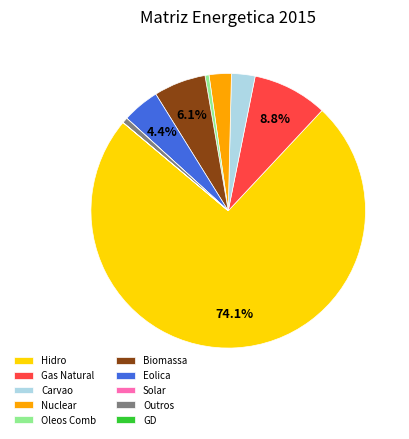

Between Nuclear and Oleos Comb, which is larger?

Nuclear